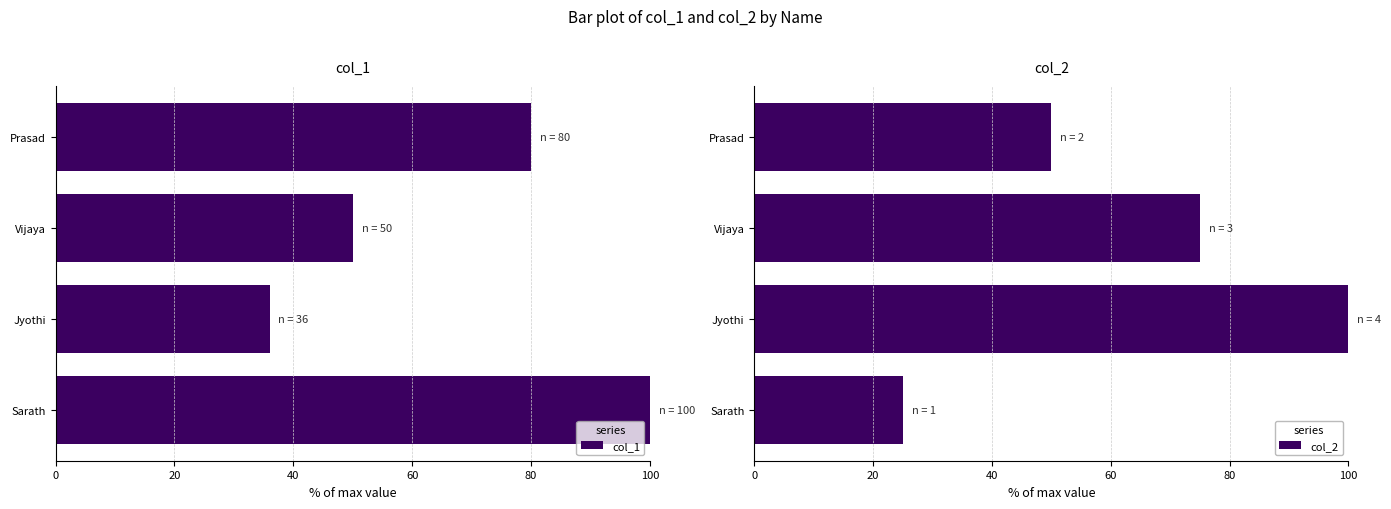

List the labels in order of col_1 value, largest first.

Sarath, Prasad, Vijaya, Jyothi